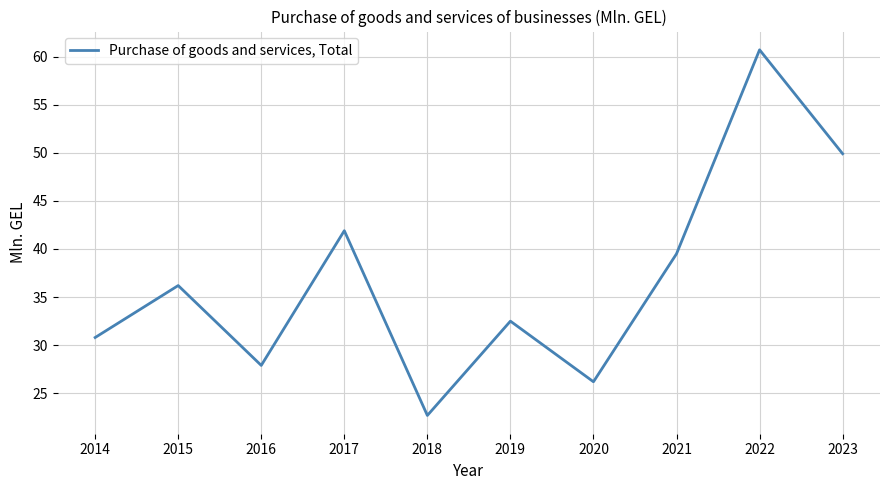

Reading left to right, transcribe all the data shown in this chart.

2014=30.8	2015=36.2	2016=27.9	2017=41.9	2018=22.7	2019=32.5	2020=26.2	2021=39.5	2022=60.7	2023=49.9